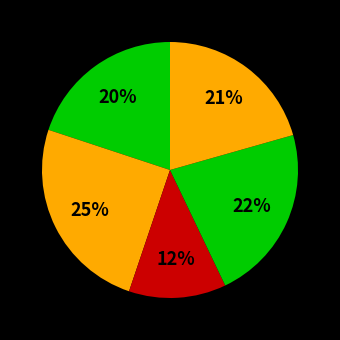

How many segments does this pie chart have?

5